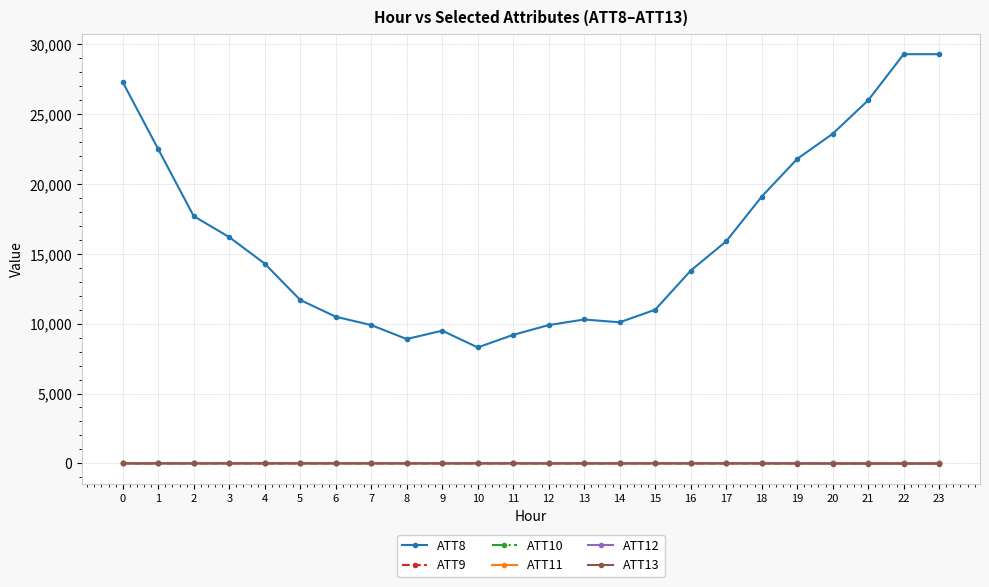

Is the value of ATT8 at 2 greater than the value of ATT11 at 22?

Yes